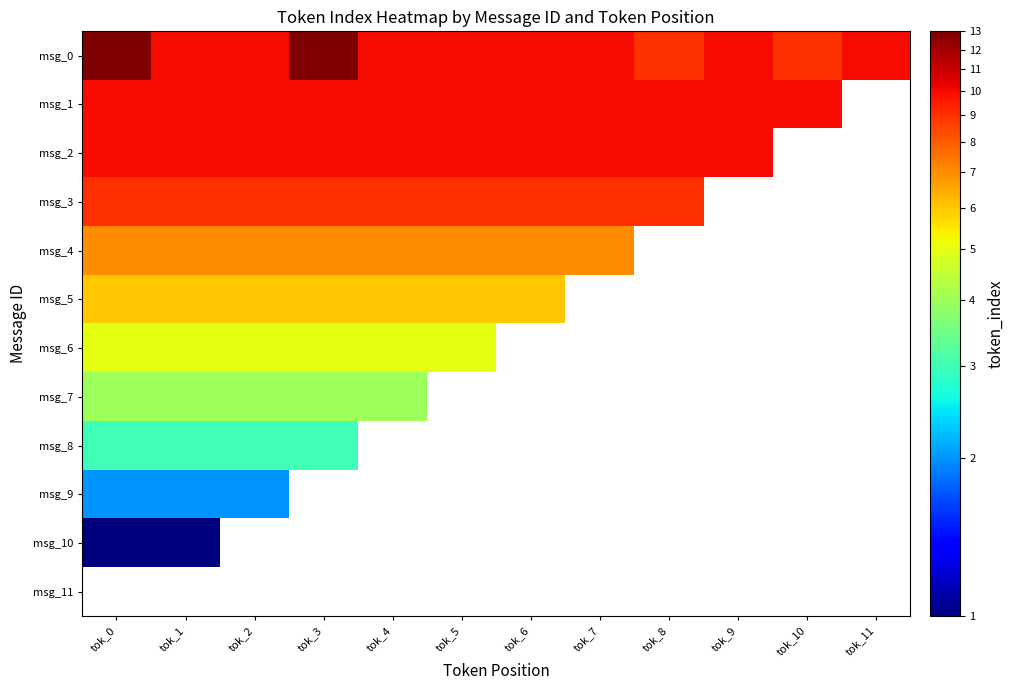

Which category has the highest value in the msg_6 series?

tok_0